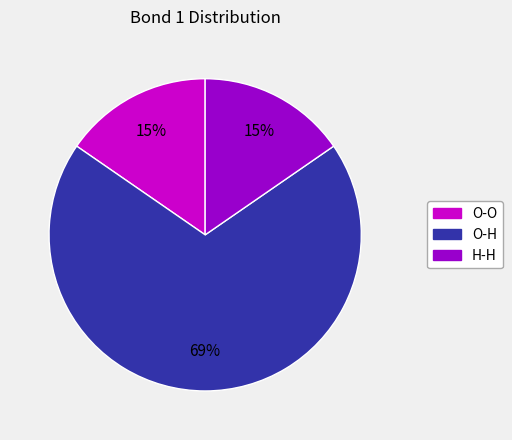

Is it true that H-H is 15% of the pie?

True